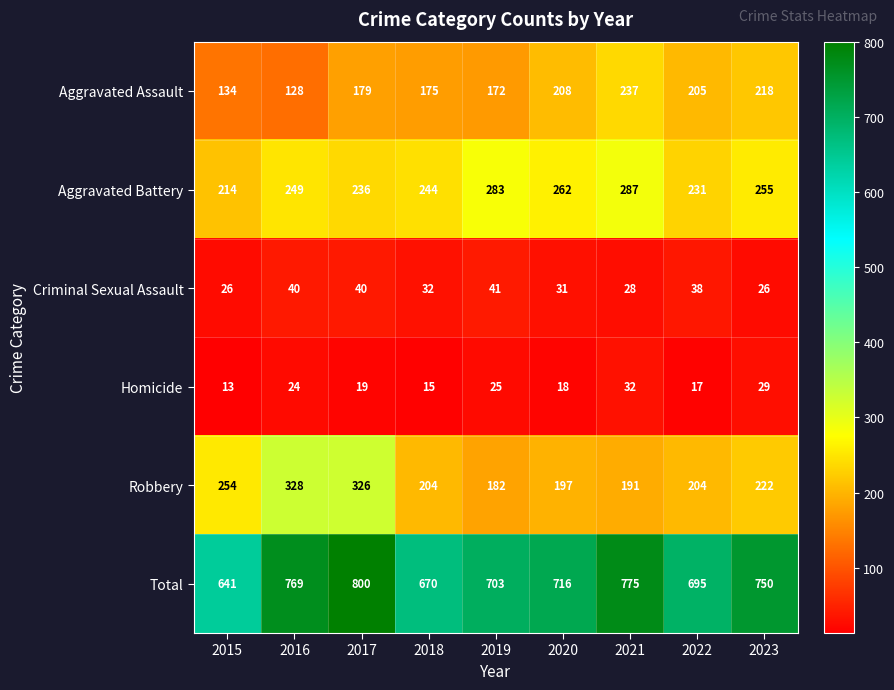

Which series has the largest range (max minus min)?

Total